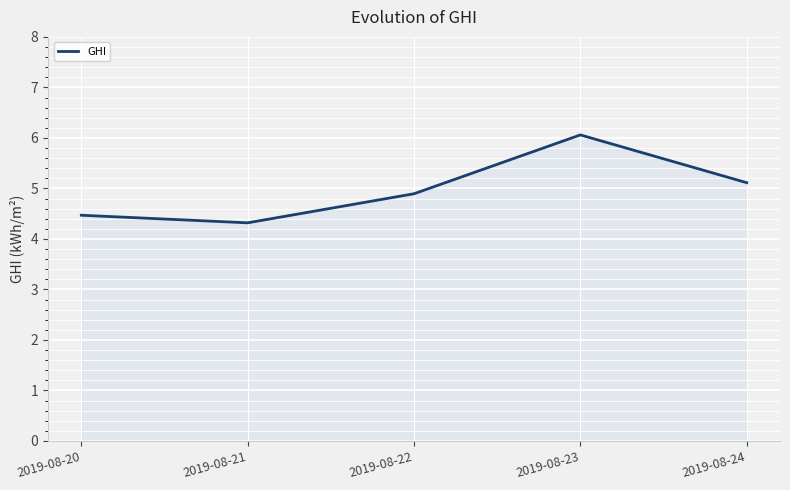

Does the chart have visible grid lines?

Yes